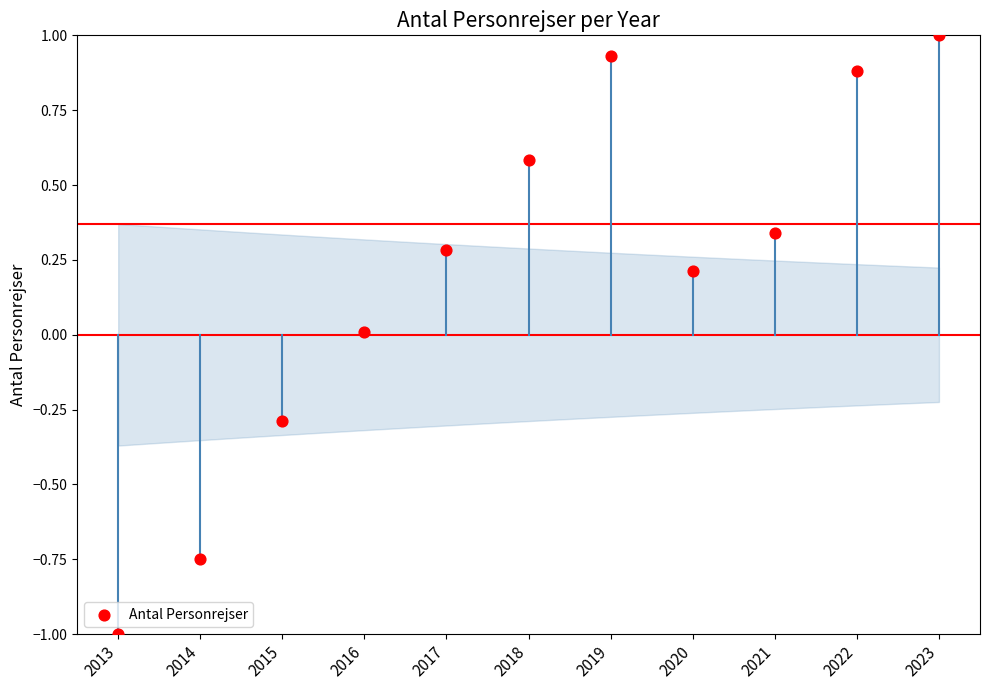

What is the range of Y values (max minus min)?

2.0